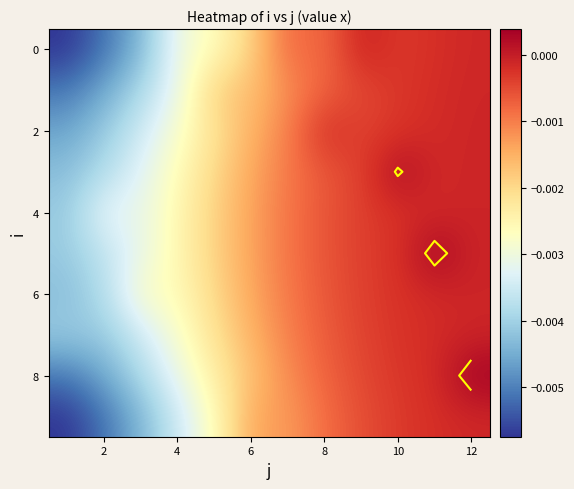

How many series are shown in this chart?

10